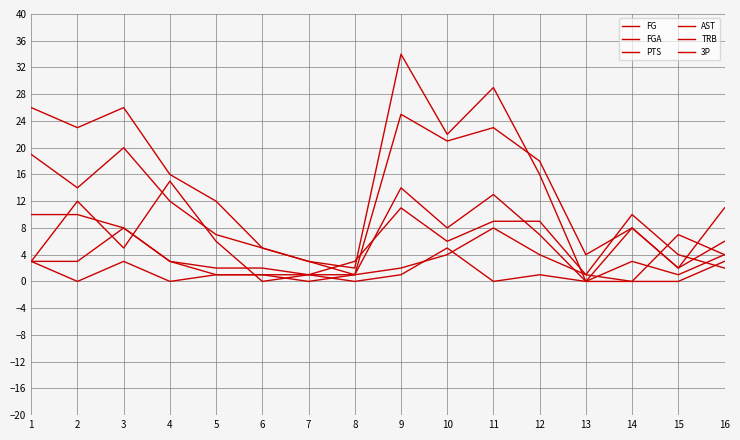

Reading left to right, list all the values displayed in this chart.

FG: 10	10	8	3	2	2	1	1	14	8	13	7	0	3	1	4
FGA: 19	14	20	12	7	5	3	1	25	21	23	18	4	8	2	6
PTS: 26	23	26	16	12	5	3	2	34	22	29	16	0	8	2	11
AST: 3	3	8	3	1	1	0	1	2	4	8	4	1	0	7	4
TRB: 3	12	5	15	6	0	1	3	11	6	9	9	1	10	4	2
3P: 3	0	3	0	1	1	1	0	1	5	0	1	0	0	0	3